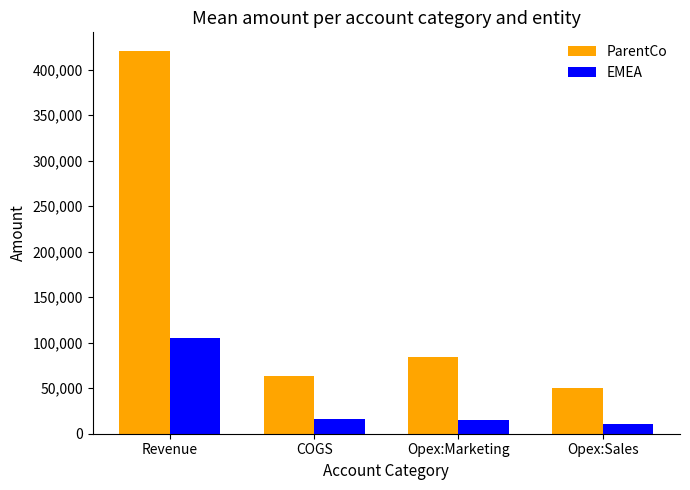

What value does the EMEA series have at Revenue, to the nearest 100?

105000